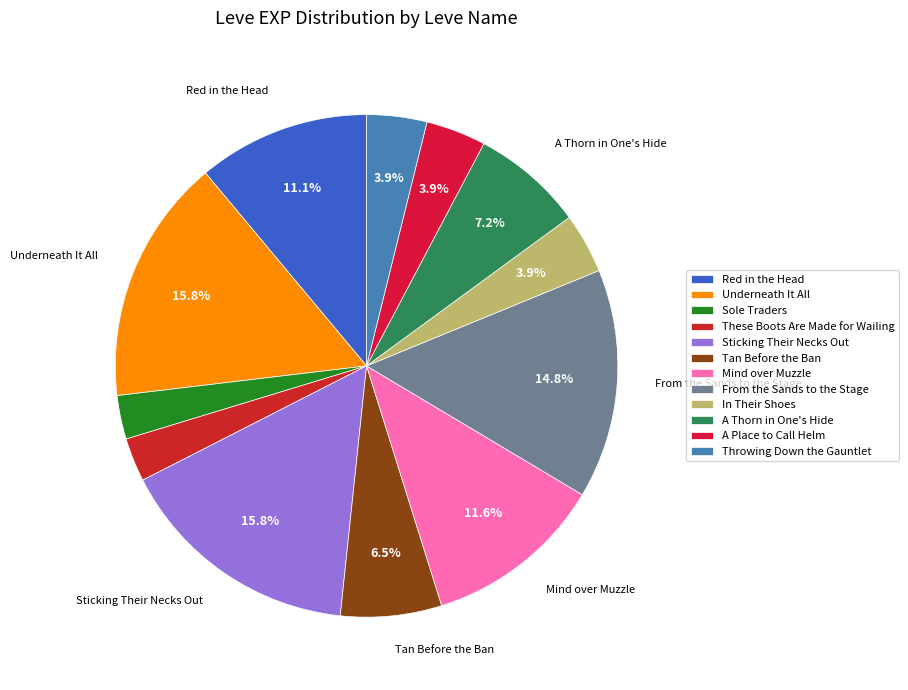

Is there any slice that represents more than half of the pie?

No